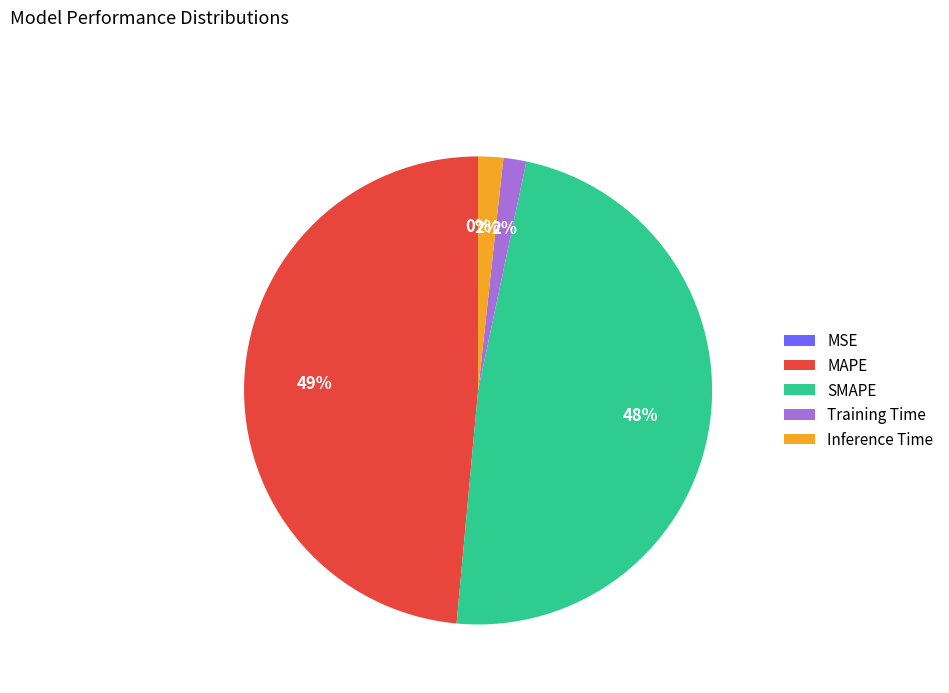

Between SMAPE and Training Time, which is larger?

SMAPE